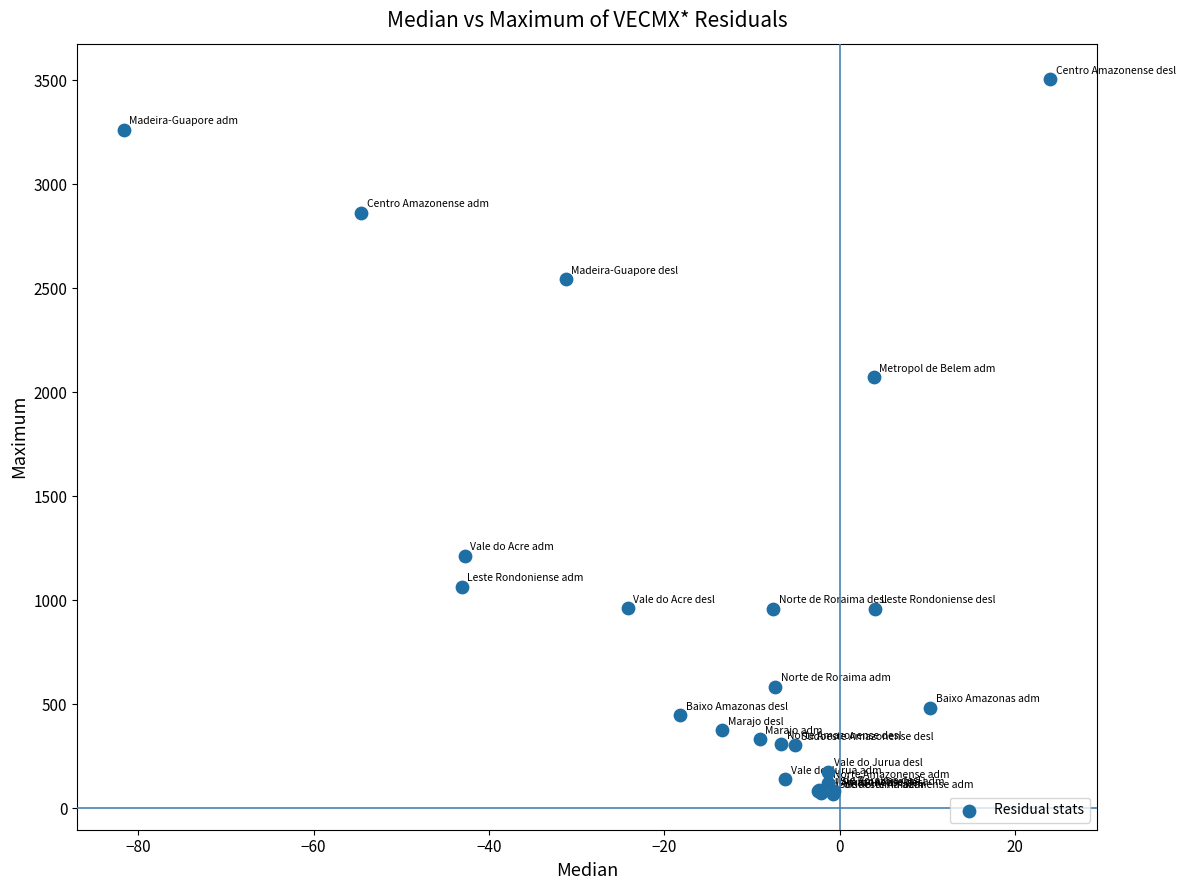

What Y value in the scatter plot is closest to 1786?

2072.2